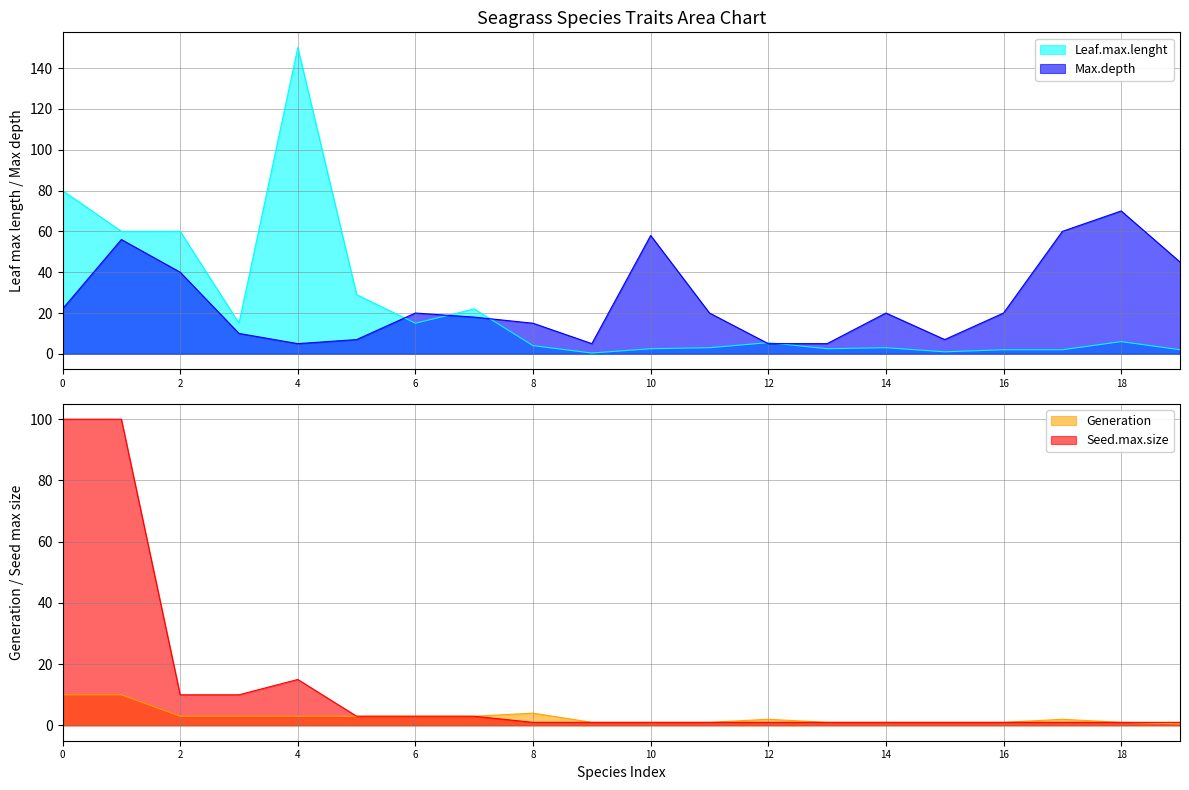

At which label does Leaf.max.lenght reach its peak?

4